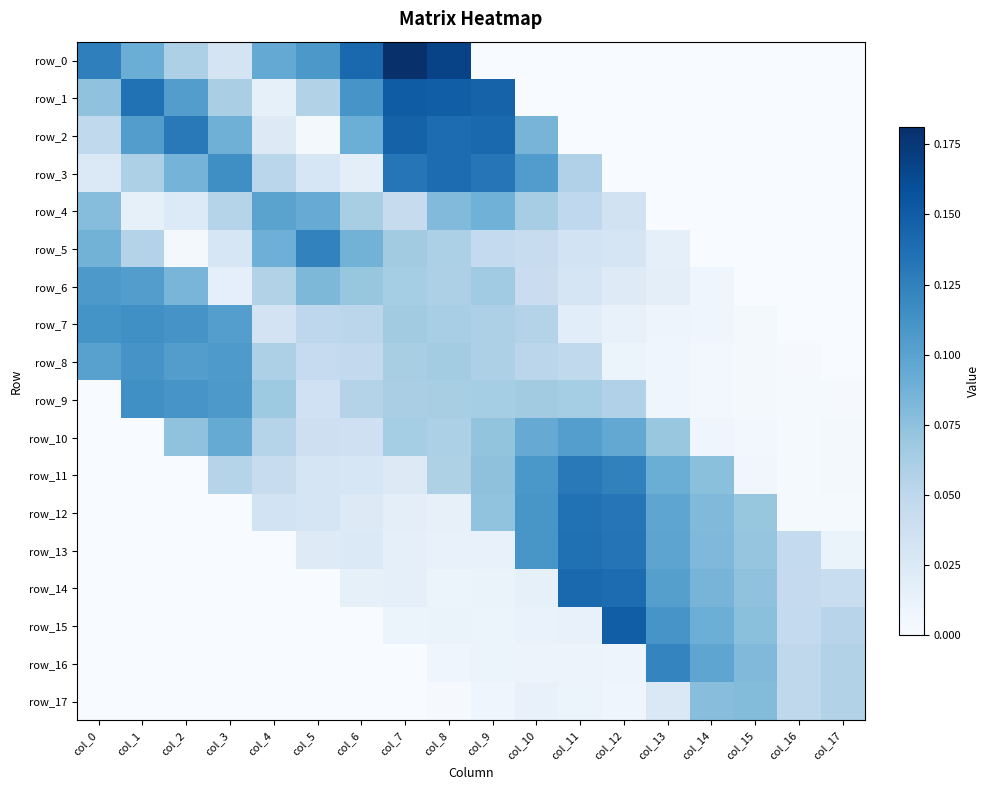

What is the sum of the row_15 values at col_8 and col_17?

0.1